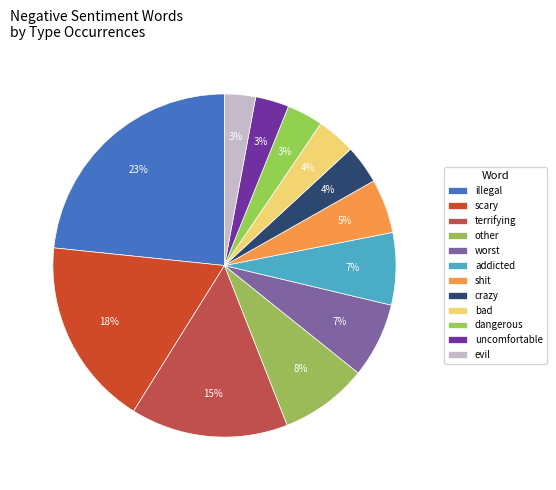

How much of the chart is everything except evil?

97.1%